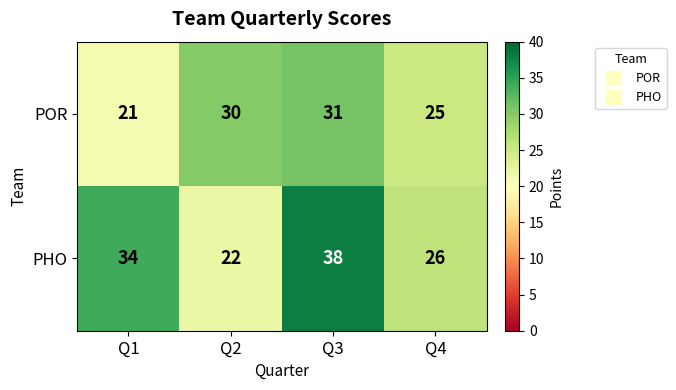

Reading left to right, extract all data points from this chart.

POR: Q1=21	Q2=30	Q3=31	Q4=25
PHO: Q1=34	Q2=22	Q3=38	Q4=26